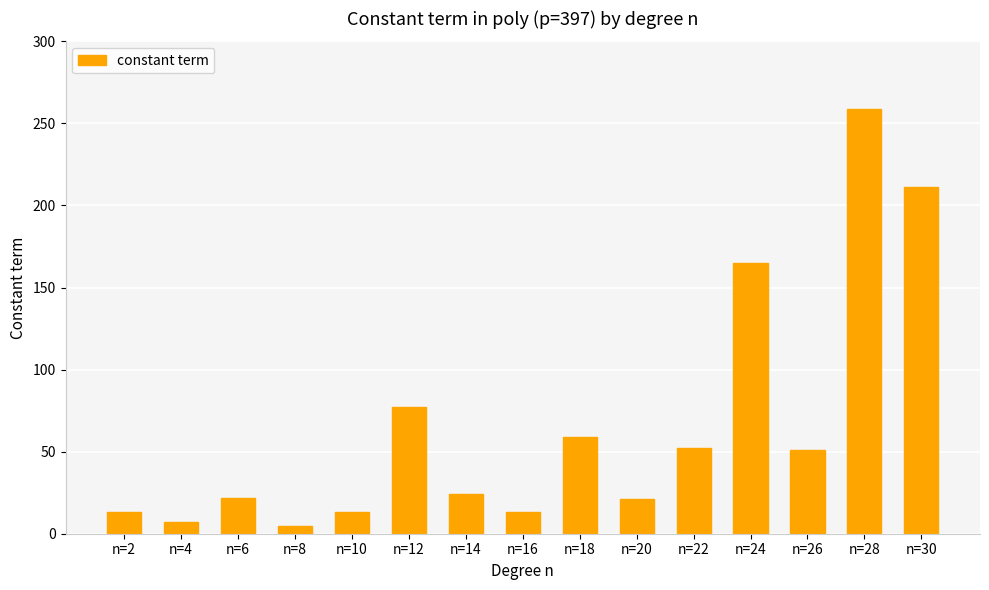

What is the sum of all values?

992